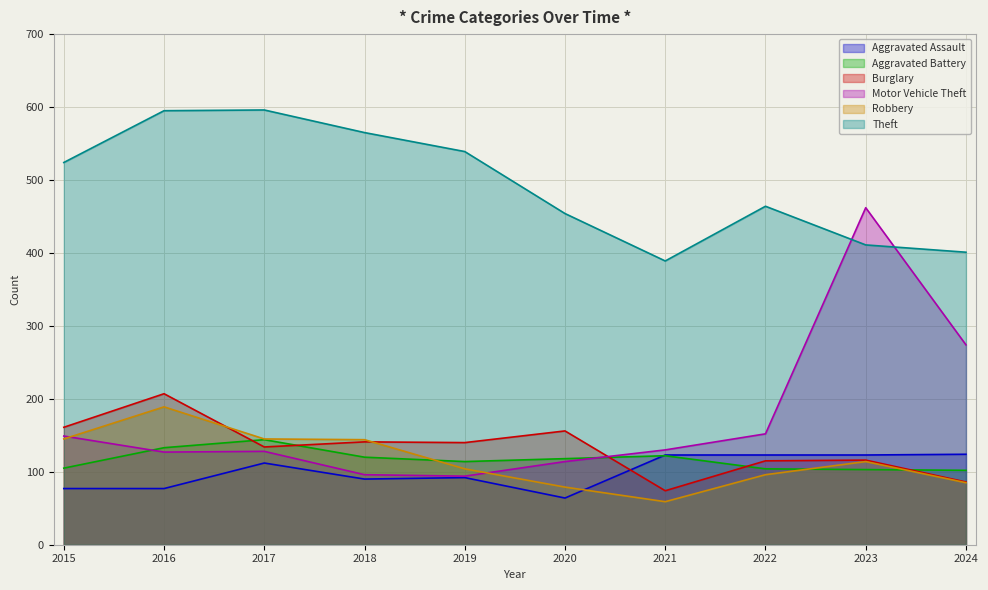

What is the sum of the Theft values at 2023 and 2015?

935